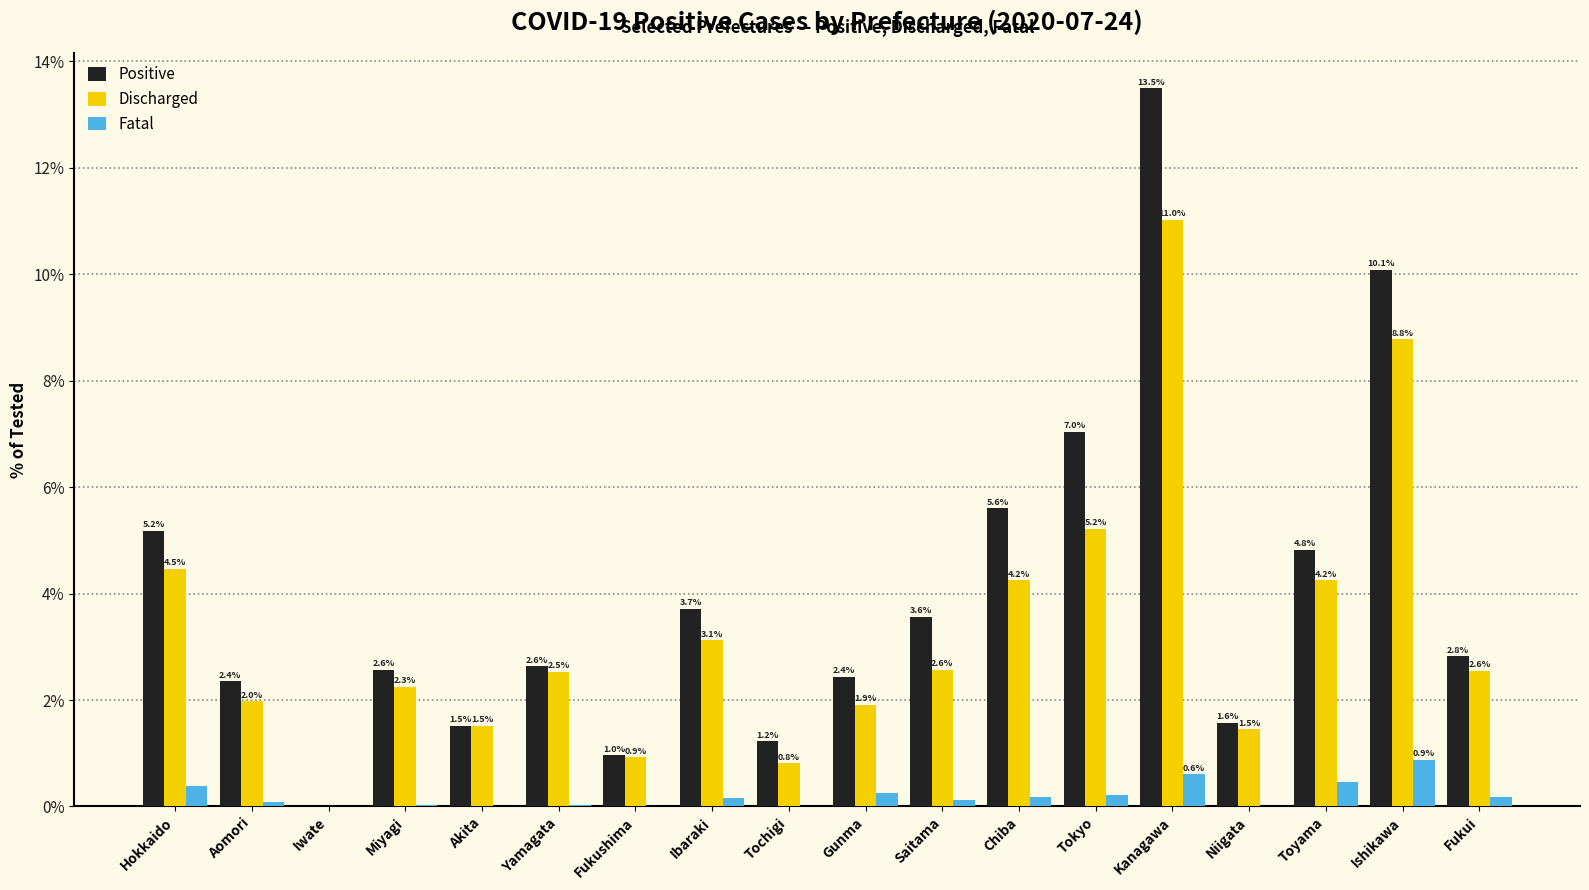

The Discharged series shows 4.2 at Toyama. True or false?

True